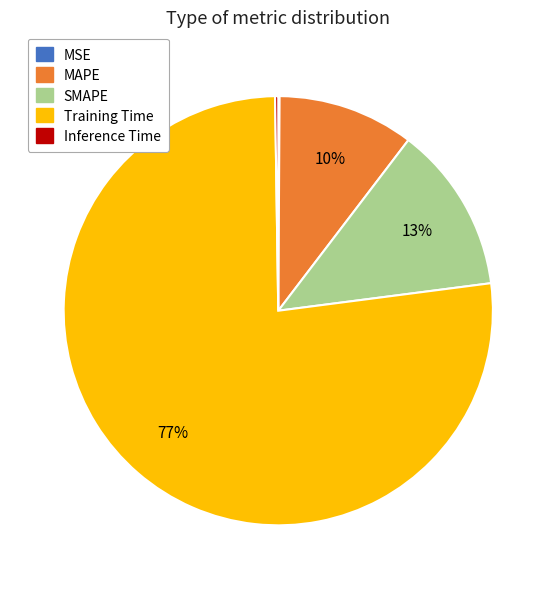

Combined, do Training Time and SMAPE account for over 50%?

Yes